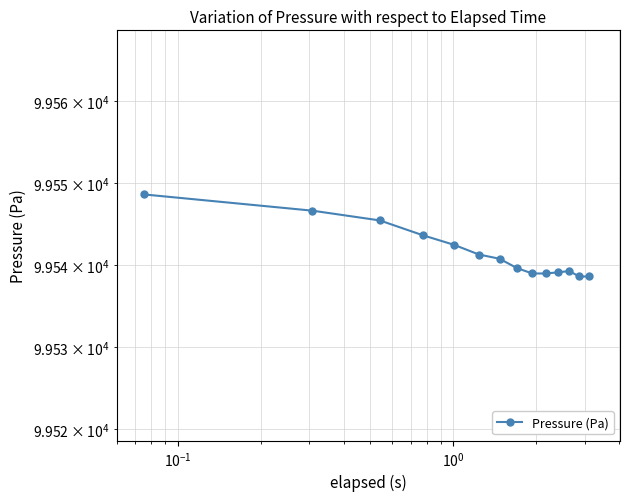

Reading left to right, extract all data points from this chart.

99548.6	99546.6	99545.5	99543.7	99542.5	99541.3	99540.8	99539.6	99539.0	99539.0	99539.1	99539.3	99538.6	99538.6